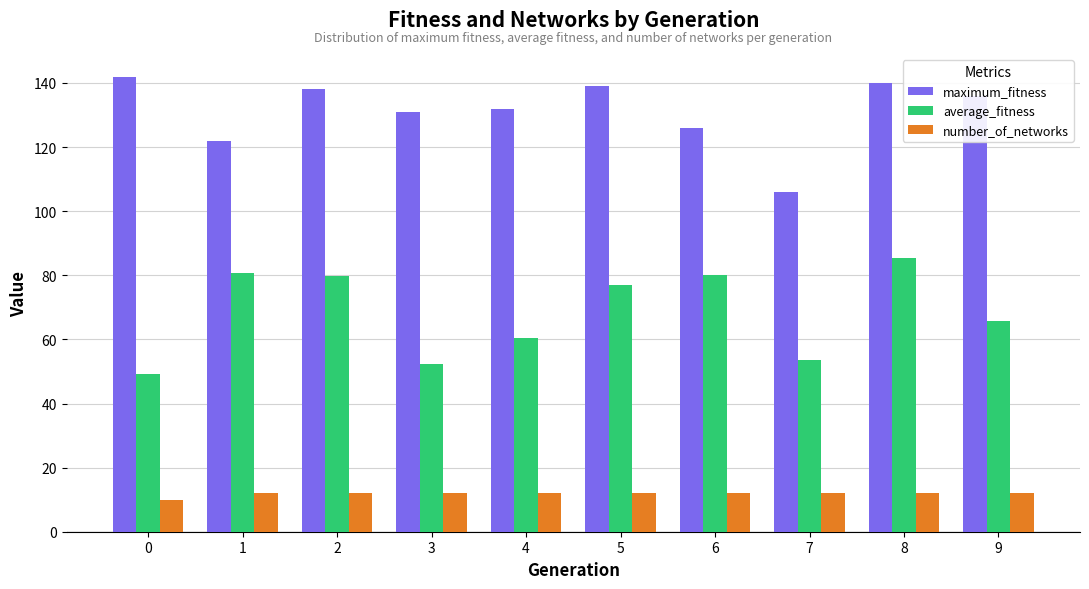

Does the chart contain any negative values?

No